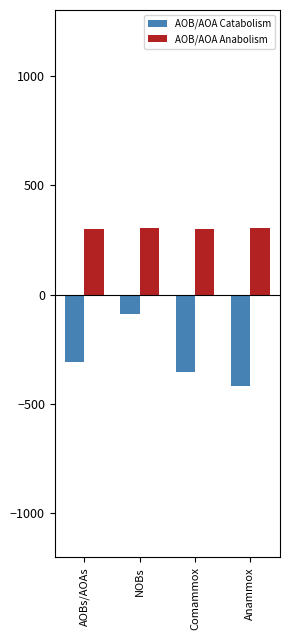

What is the label of the 3rd bar from the left?

Comammox